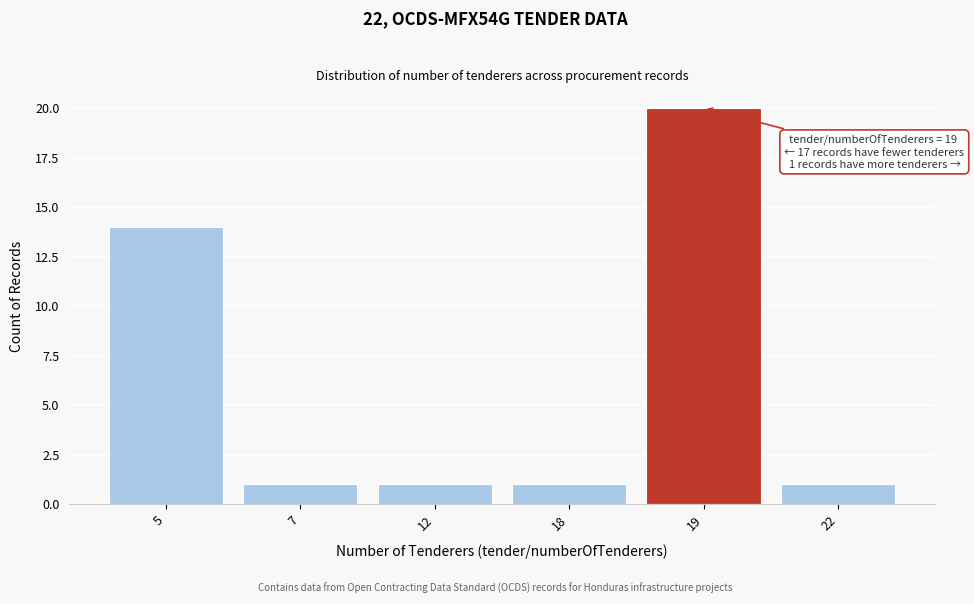

Reading left to right, list all the values displayed in this chart.

14	1	1	1	20	1